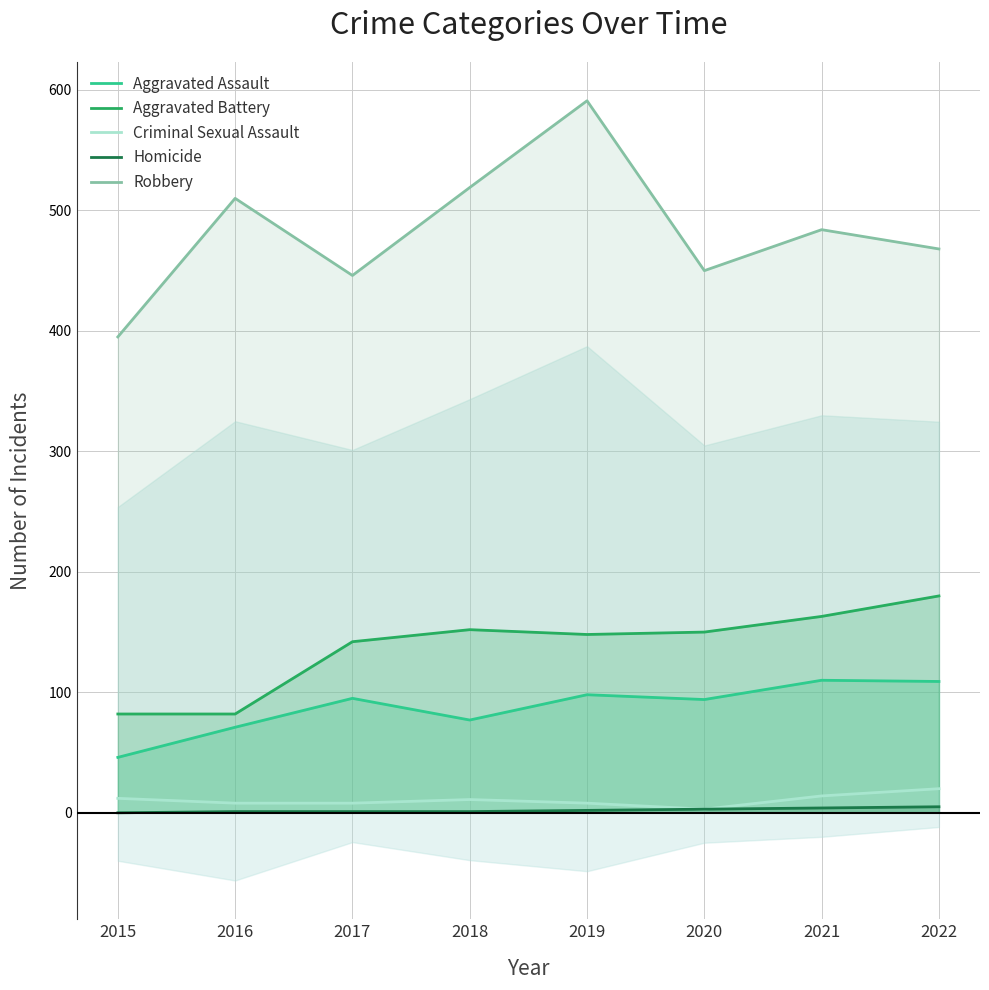

Reading right to left, extract all data points from this chart.

Aggravated Assault: 109	110	94	98	77	95	71	46
Aggravated Battery: 180	163	150	148	152	142	82	82
Criminal Sexual Assault: 20	14	3	8	11	8	8	12
Homicide: 5	4	3	2	1	1	1	0
Robbery: 468	484	450	591	519	446	510	395